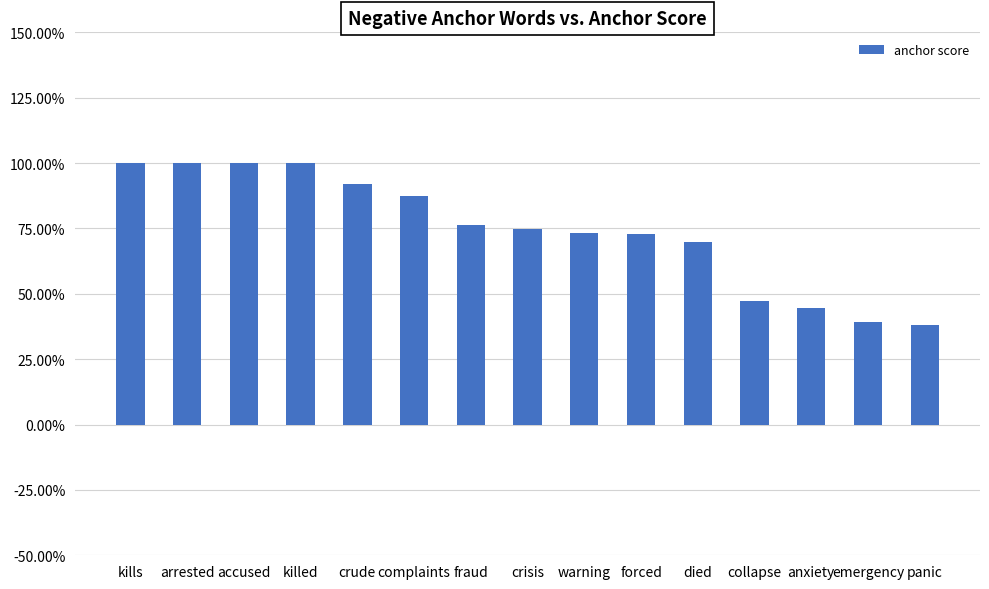

What is the label of the 11th bar from the right?

crude